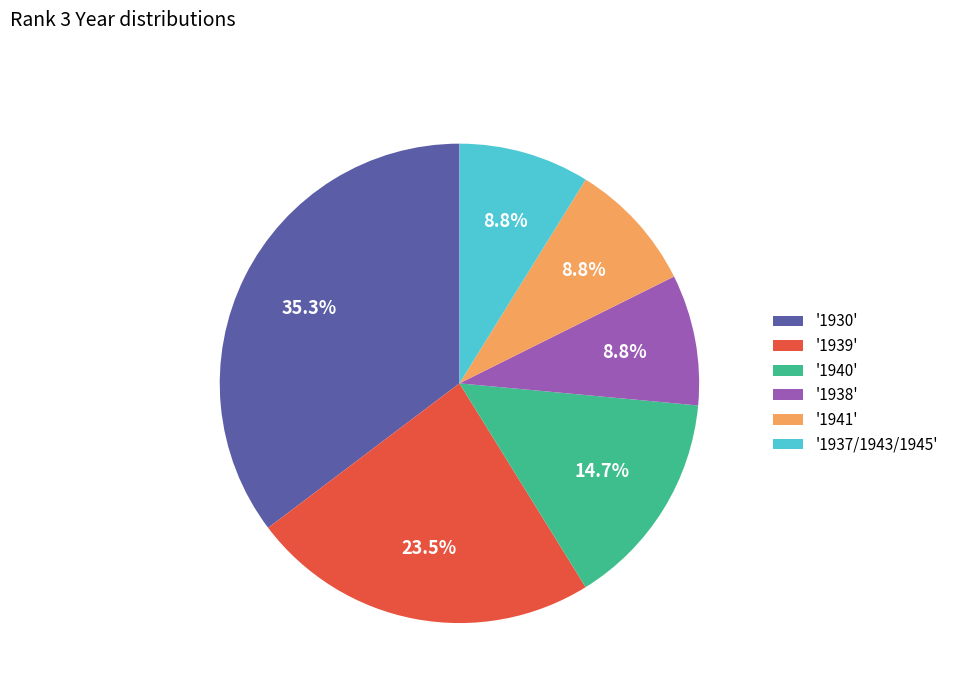

To the nearest percent, what is the average slice percentage?

17%